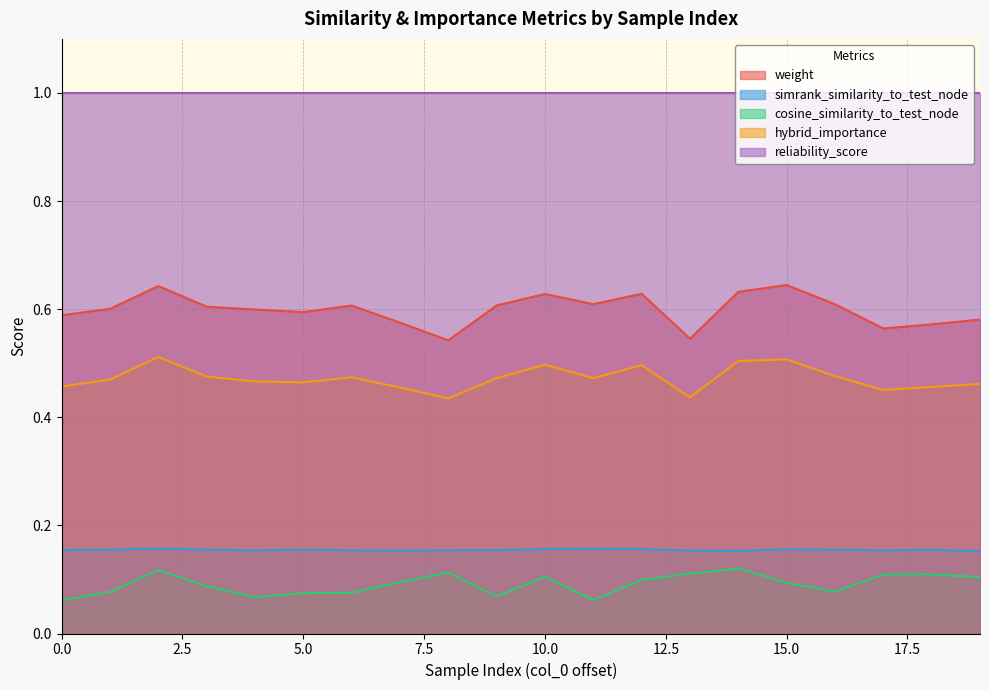

The hybrid_importance series shows 0.4 at 13. True or false?

True